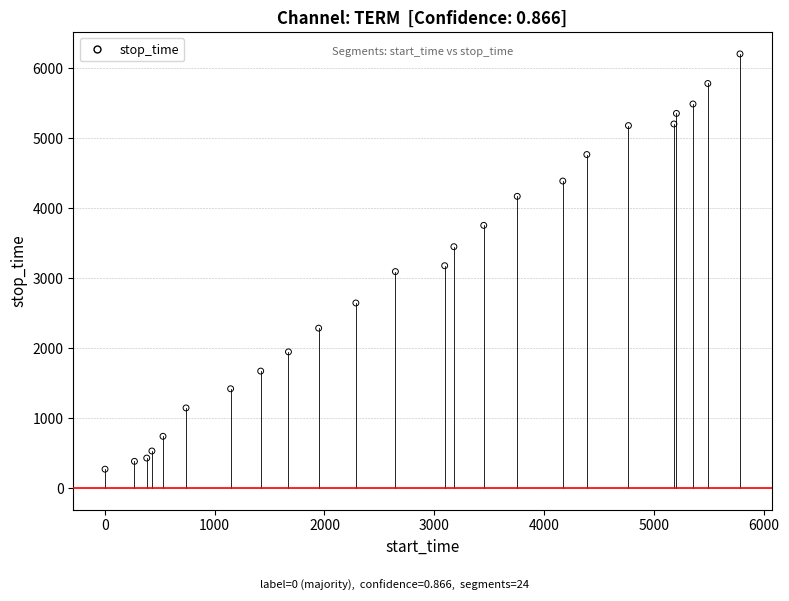

What is the range of Y values (max minus min)?

5939